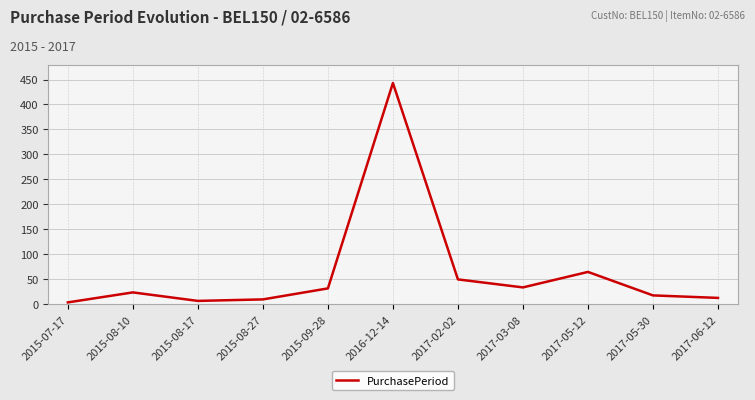

What is the greatest value displayed?

443